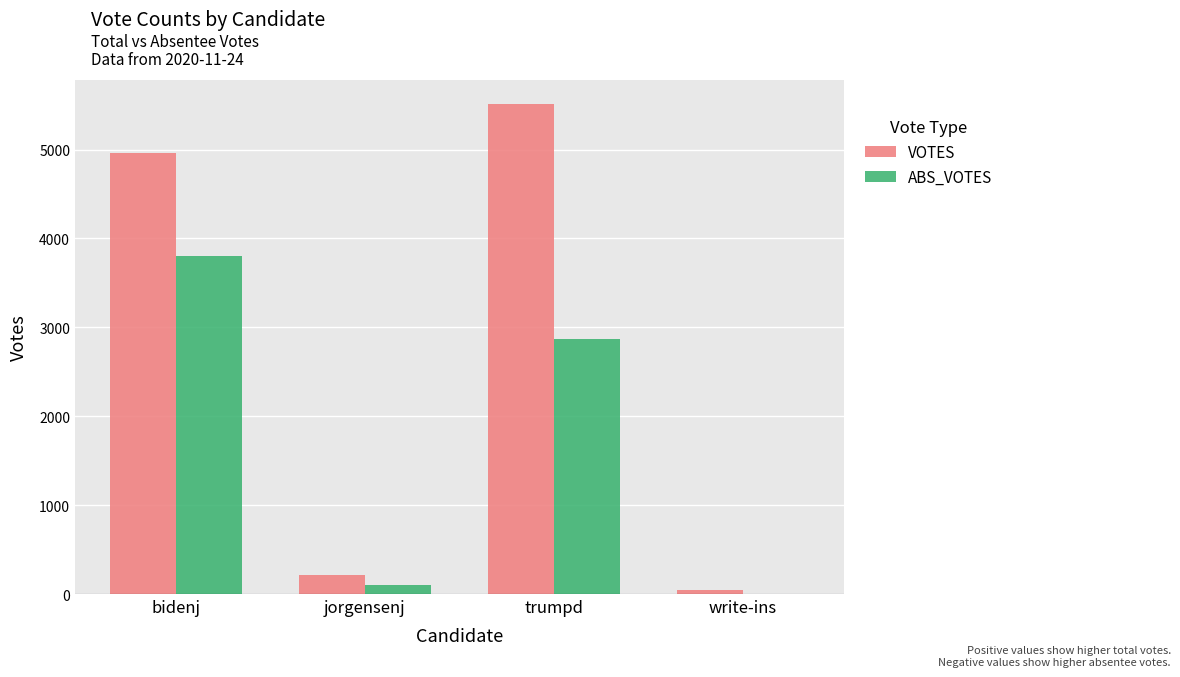

Reading right to left, extract all data points from this chart.

VOTES: 40	5507	209	4961
ABS_VOTES: 0	2866	98	3799